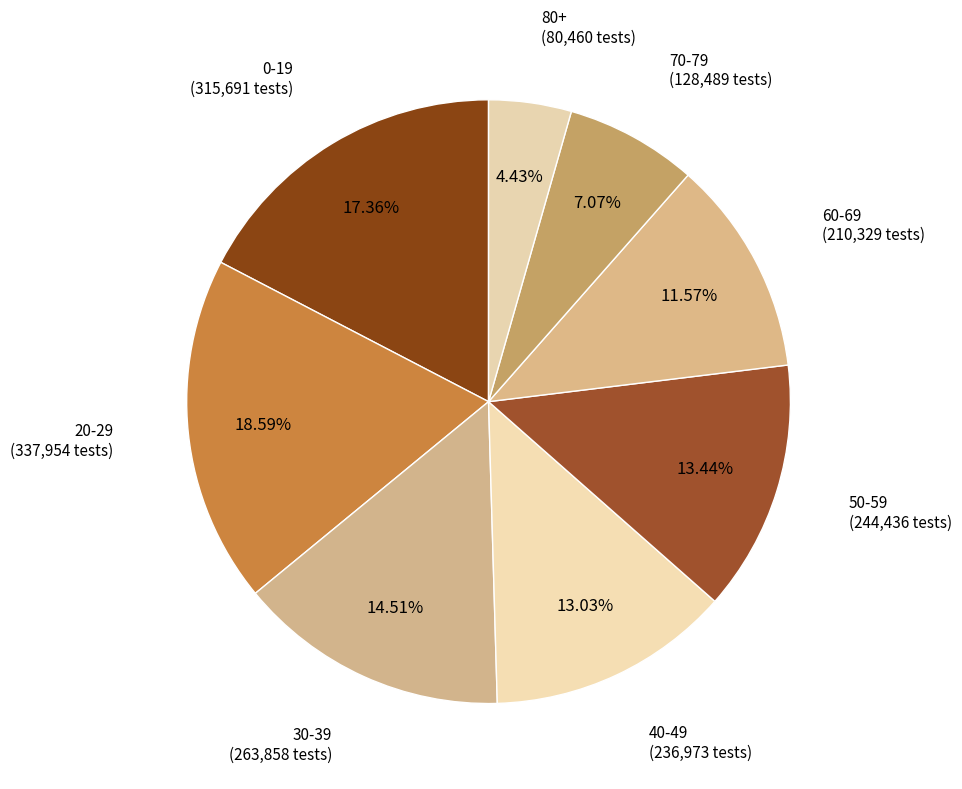

To the nearest percent, what is the combined percentage of 80+ and 30-39?

19%